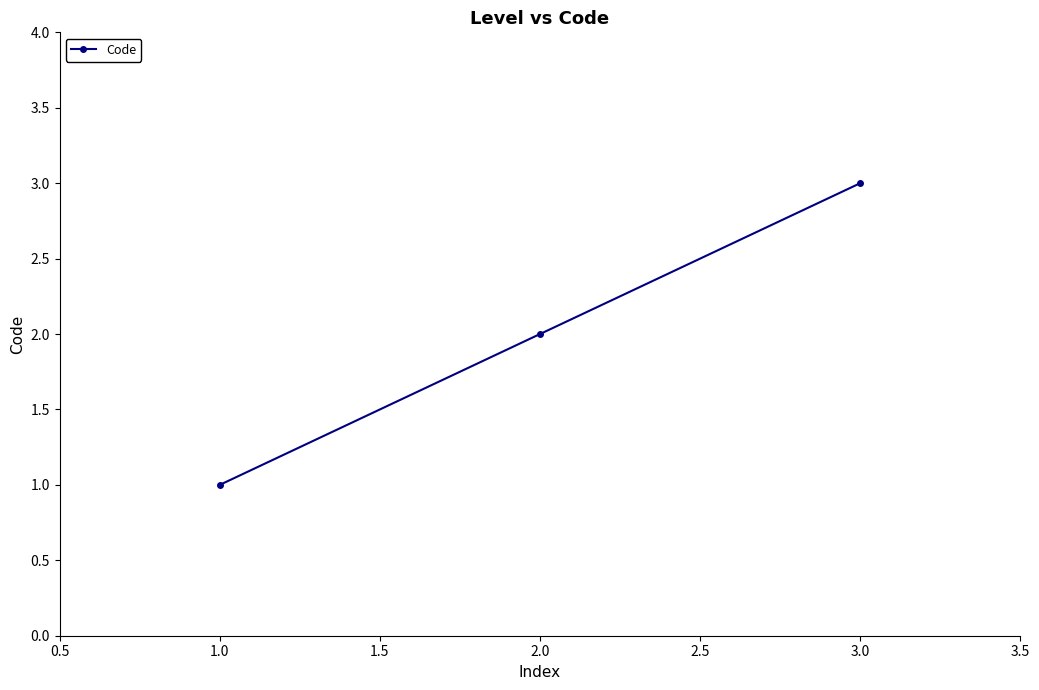

Which has a higher value, 3.0 or 1.0?

3.0